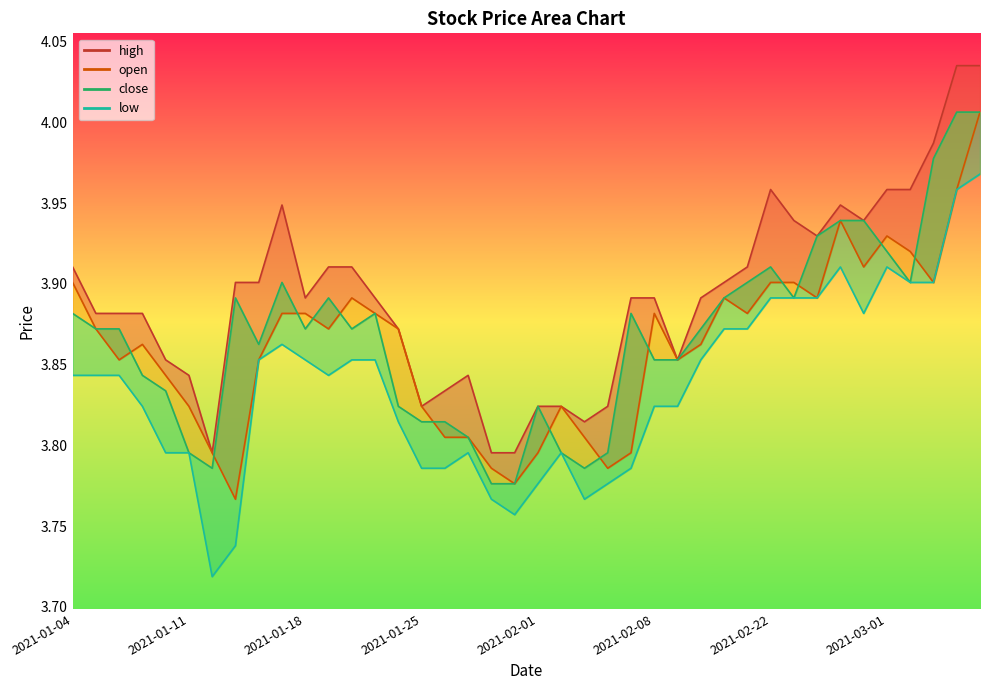

The chart shows a value of 3.8 at 11. True or false?

True